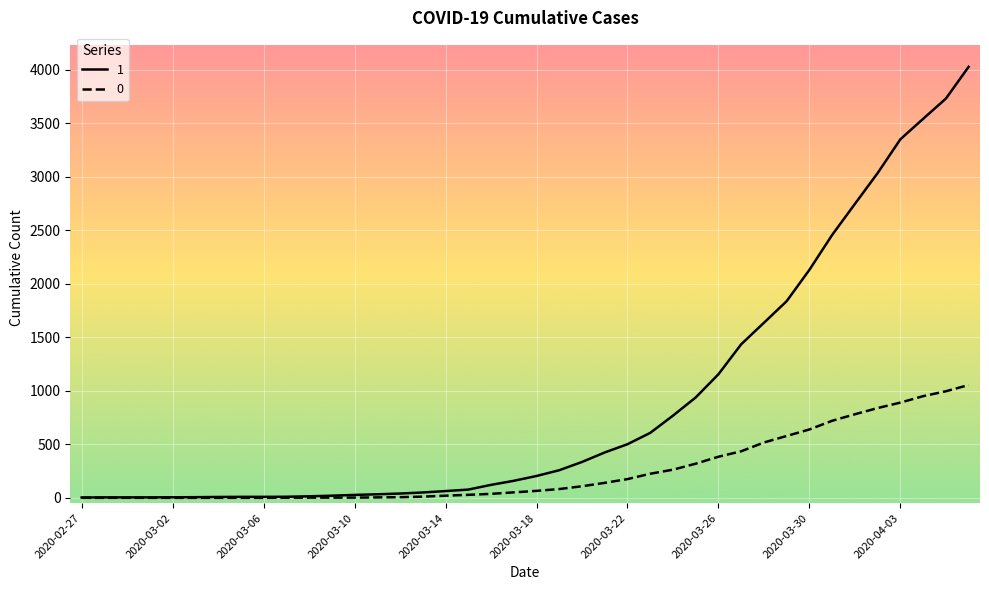

List the series in order of their overall mean, highest first.

1, 0